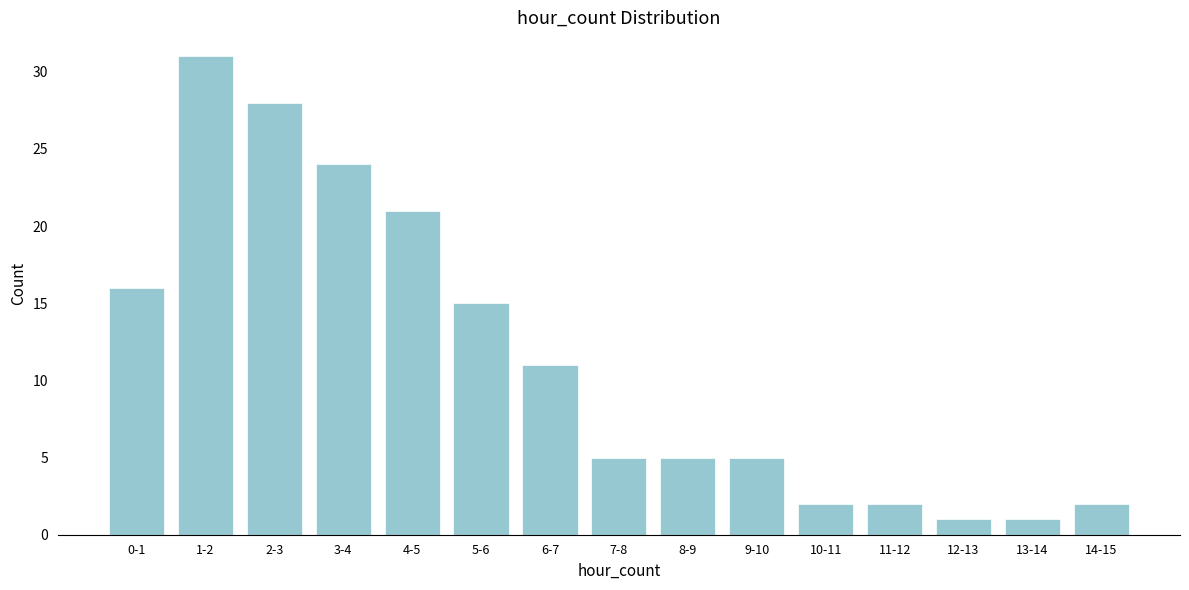

Reading right to left, what are all the values shown in this chart?

14-15=2	13-14=1	12-13=1	11-12=2	10-11=2	9-10=5	8-9=5	7-8=5	6-7=11	5-6=15	4-5=21	3-4=24	2-3=28	1-2=31	0-1=16